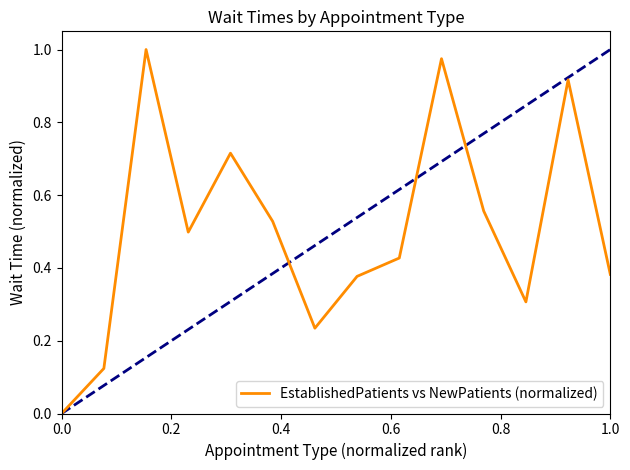

Reading left to right, list all the values displayed in this chart.

0.0	0.1	1.0	0.5	0.7	0.5	0.2	0.4	0.4	1.0	0.6	0.3	0.9	0.4